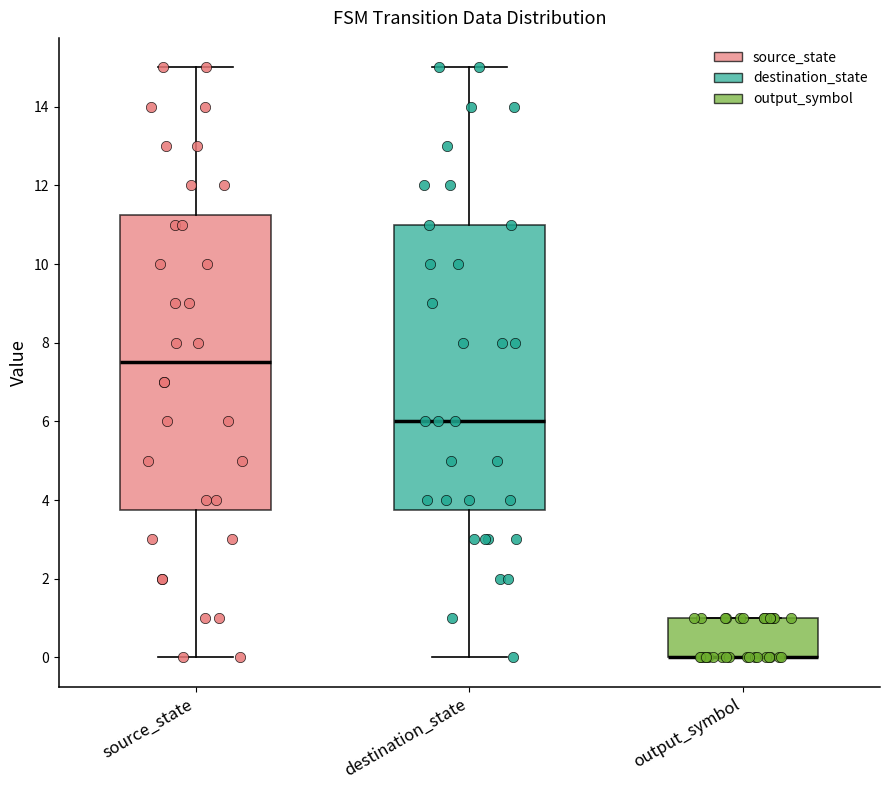

Reading left to right, transcribe this box plot: for each box, give where its median line is, the range the box spans, and where its two whiskers end, as read against the y-axis. The values are not printed on the chart, so give them approximately, as read against the axis.

source_state: median 7.6, box 3.8 to 11.2, whiskers 0.0 to 15.0
destination_state: median 6.0, box 3.8 to 11.0, whiskers 0.0 to 15.0
output_symbol: median 0.0 (drawn on the box's lower edge), box 0.0 to 1.0, whiskers 0.0 to 1.0